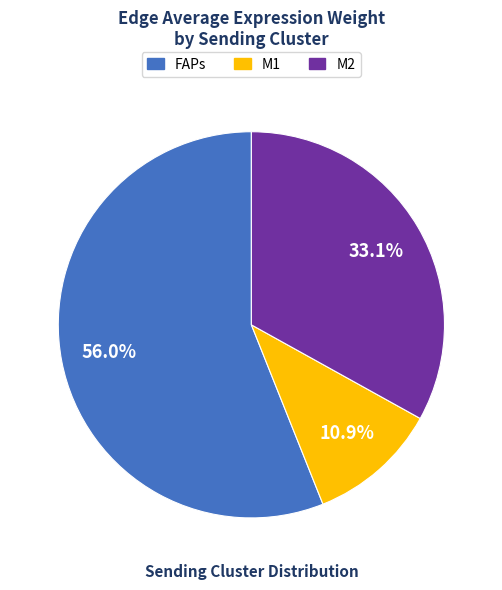

Rank the categories by value from lowest to highest.

M1, M2, FAPs